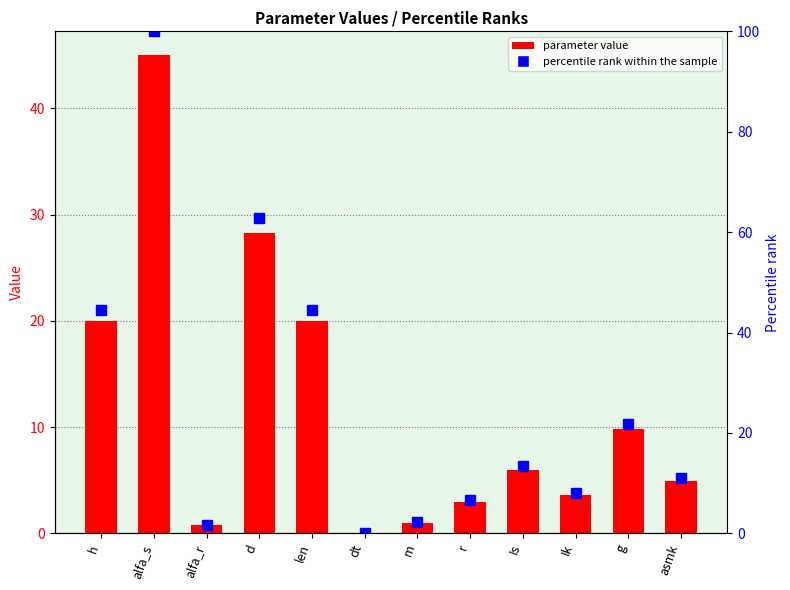

Is it true that percentile rank within the sample equals 67.6 at len?

False